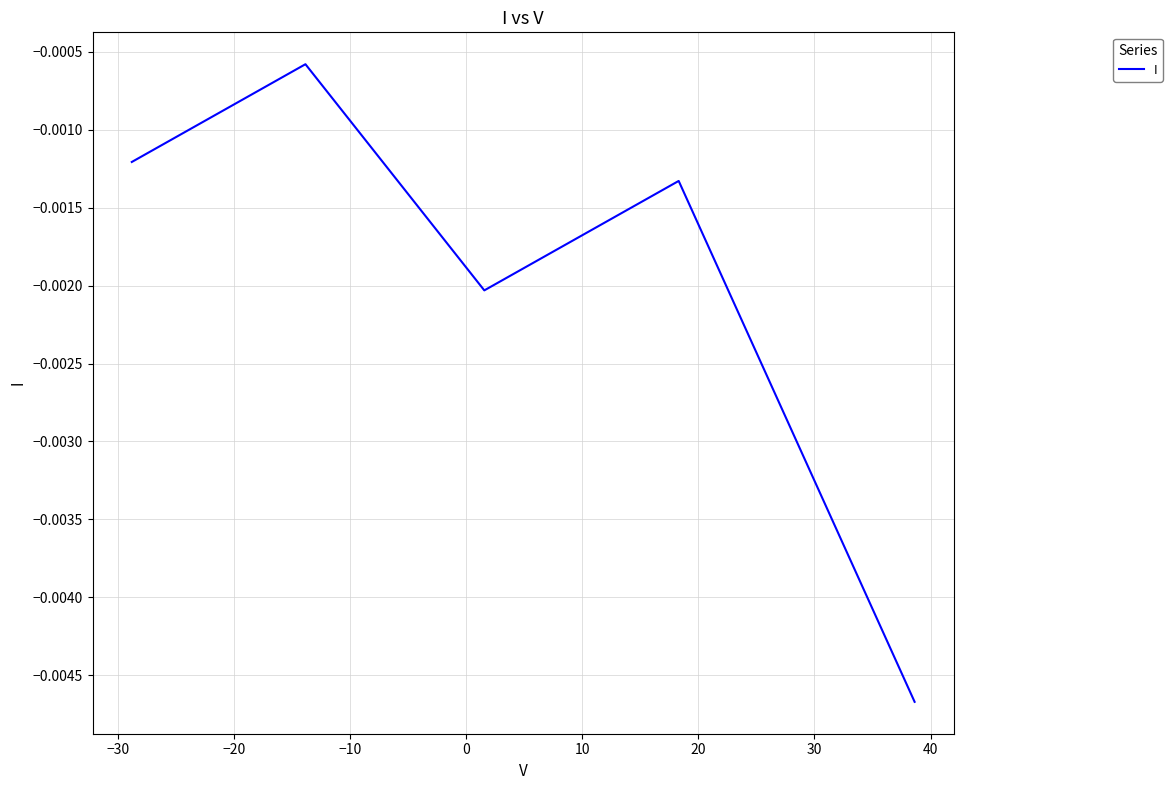

How many interior local valleys (lower than both neighbors) does the data have?

1